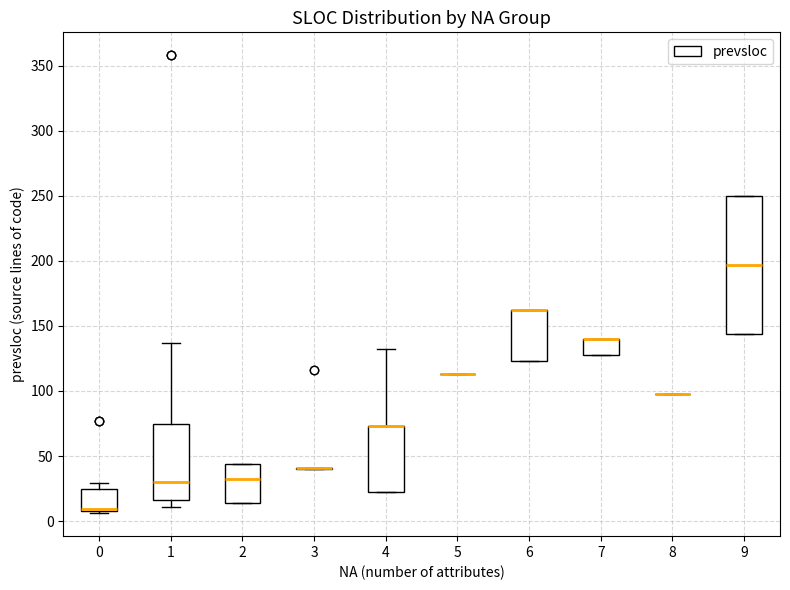

Reading left to right, transcribe this box plot: for each box, give where its median line is, the range the box spans, and where its two whiskers end, as read against the y-axis. The values are not printed on the chart, so give them approximately, as read against the axis.

0: median 10 (drawn on the box's lower edge), box 10 to 25, whiskers 5 to 30
1: median 30, box 15 to 75, whiskers 10 to 135
2: median 30, box 15 to 45, whiskers 15 to 45
3: box collapsed to a line at 40, whiskers 40 to 40
4: median 75 (drawn on the box's upper edge), box 20 to 75, whiskers 20 to 130
5: box collapsed to a line at 115, whiskers 115 to 115
6: median 160 (drawn on the box's upper edge), box 125 to 160, whiskers 125 to 160
7: median 140 (drawn on the box's upper edge), box 130 to 140, whiskers 130 to 140
8: box collapsed to a line at 100, whiskers 100 to 100
9: median 195, box 145 to 250, whiskers 145 to 250